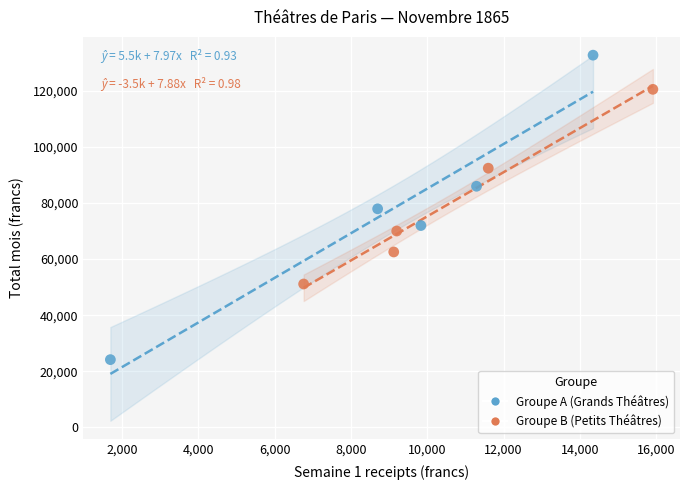

Which series has the largest Y range (max minus min)?

Groupe A (Grands Théâtres)